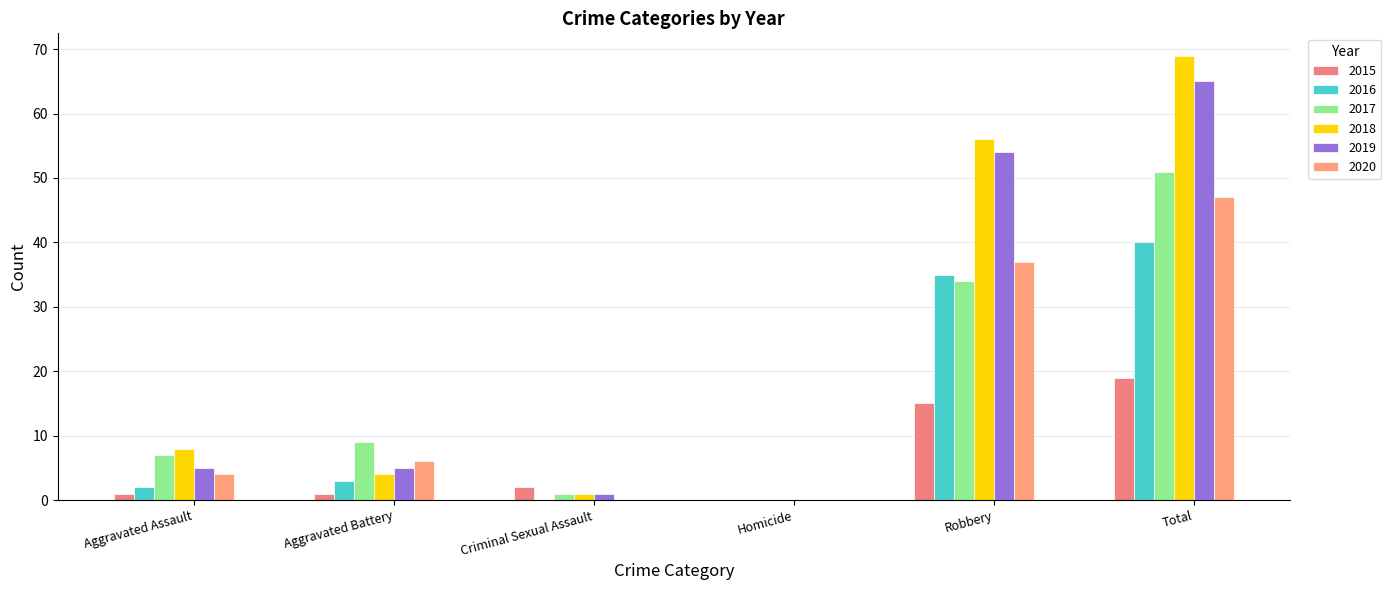

Reading left to right, what are all the values shown in this chart?

2015: Aggravated Assault=1	Aggravated Battery=1	Criminal Sexual Assault=2	Homicide=0	Robbery=15	Total=19
2016: Aggravated Assault=2	Aggravated Battery=3	Criminal Sexual Assault=0	Homicide=0	Robbery=35	Total=40
2017: Aggravated Assault=7	Aggravated Battery=9	Criminal Sexual Assault=1	Homicide=0	Robbery=34	Total=51
2018: Aggravated Assault=8	Aggravated Battery=4	Criminal Sexual Assault=1	Homicide=0	Robbery=56	Total=69
2019: Aggravated Assault=5	Aggravated Battery=5	Criminal Sexual Assault=1	Homicide=0	Robbery=54	Total=65
2020: Aggravated Assault=4	Aggravated Battery=6	Criminal Sexual Assault=0	Homicide=0	Robbery=37	Total=47